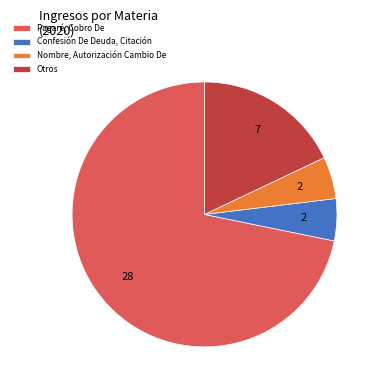

Is Pagaré, Cobro De the majority of the pie?

Yes